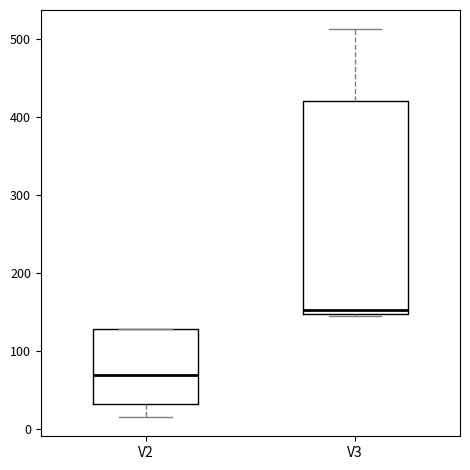

Comparing the boxes themselves (not the whiskers), which one is the tallest?

V3